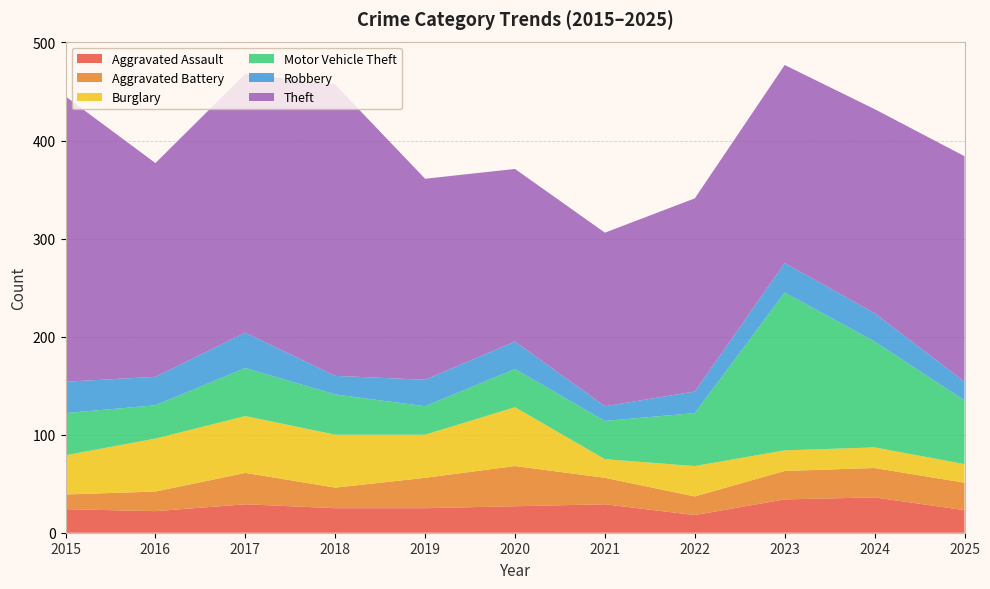

Reading right to left, what are all the values shown in this chart?

Aggravated Assault: 23	36	34	18	29	27	25	25	29	22	24
Aggravated Battery: 28	30	29	19	27	41	31	21	32	20	15
Burglary: 19	21	21	31	19	60	44	54	58	54	40
Motor Vehicle Theft: 65	108	161	54	39	39	29	41	49	34	43
Robbery: 19	29	30	22	15	28	27	19	36	29	32
Theft: 230	208	202	197	177	176	205	297	264	218	291